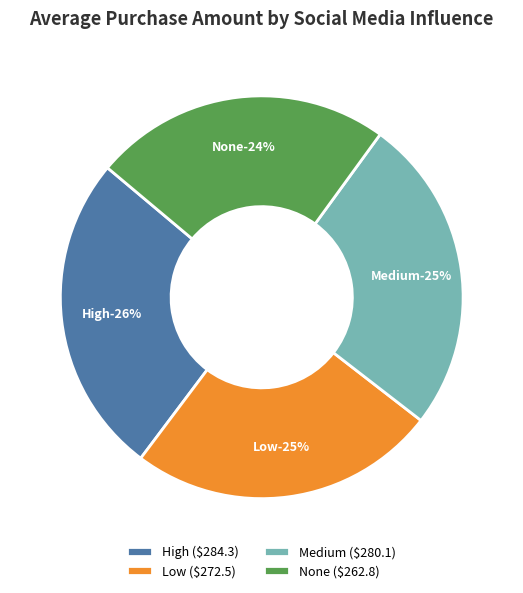

What percentage do None and Medium together represent?

49.4%